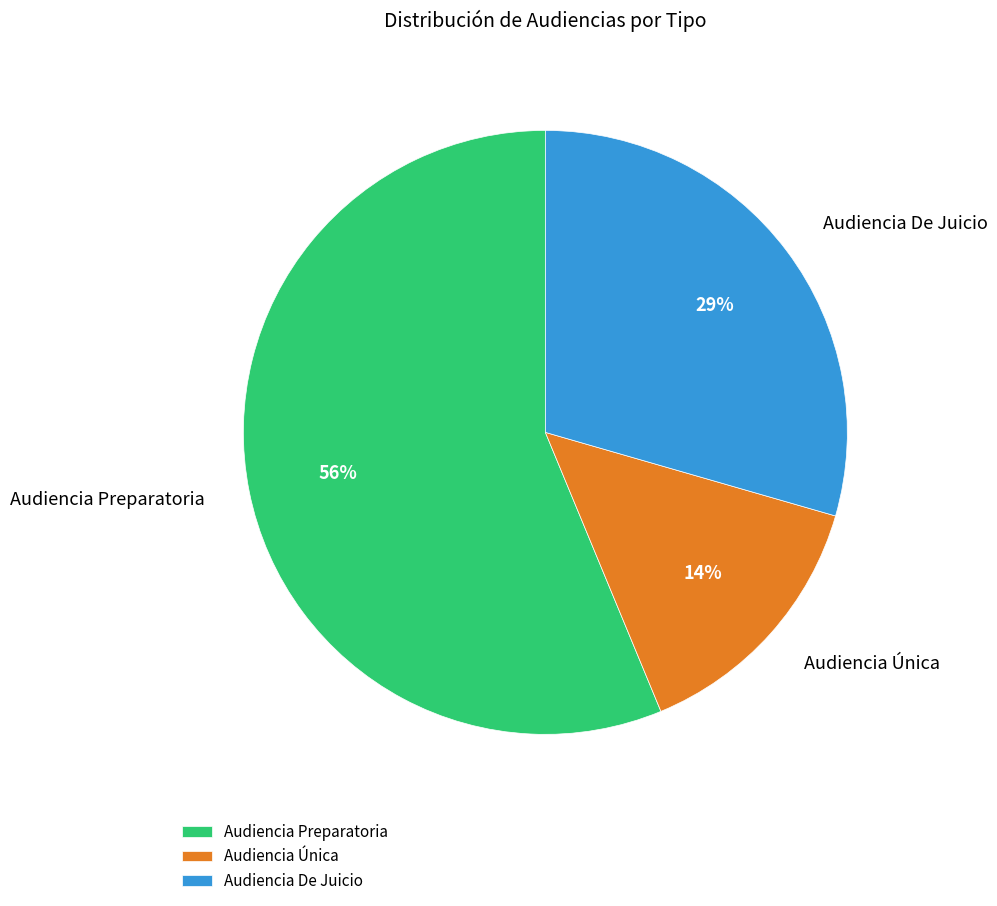

Is the sum of Audiencia Única and Audiencia De Juicio greater than half?

No